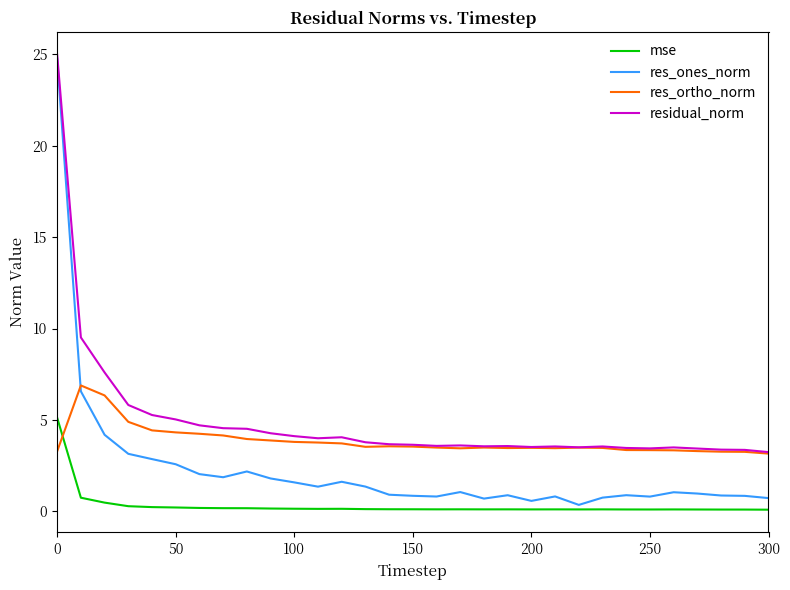

Which series has the widest spread of values?

res_ones_norm